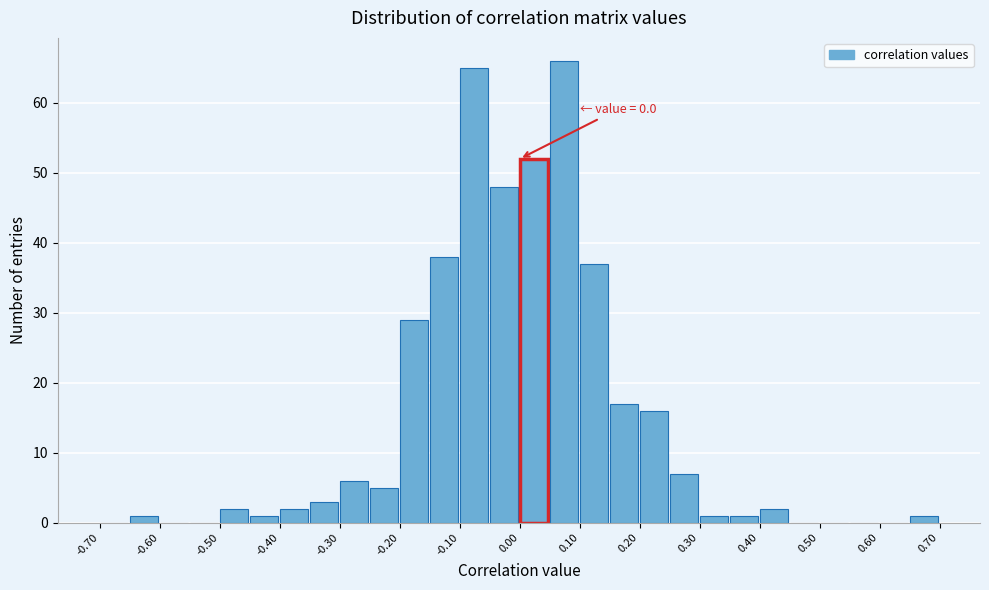

Over which range of the x-axis is the bar tallest?

0.05 to 0.10